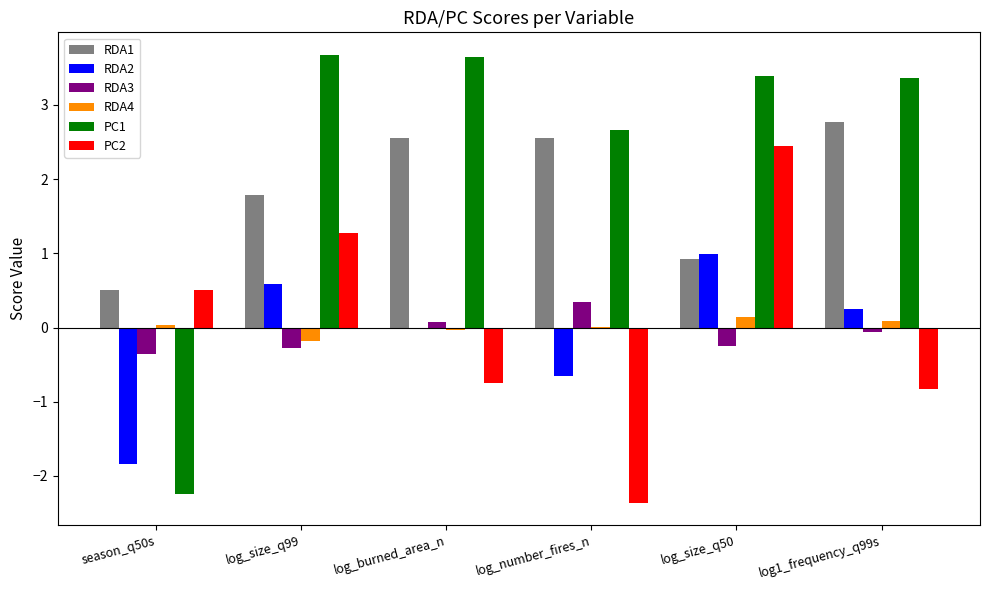

Is it true that PC2 equals -0.8 at log_burned_area_n?

True